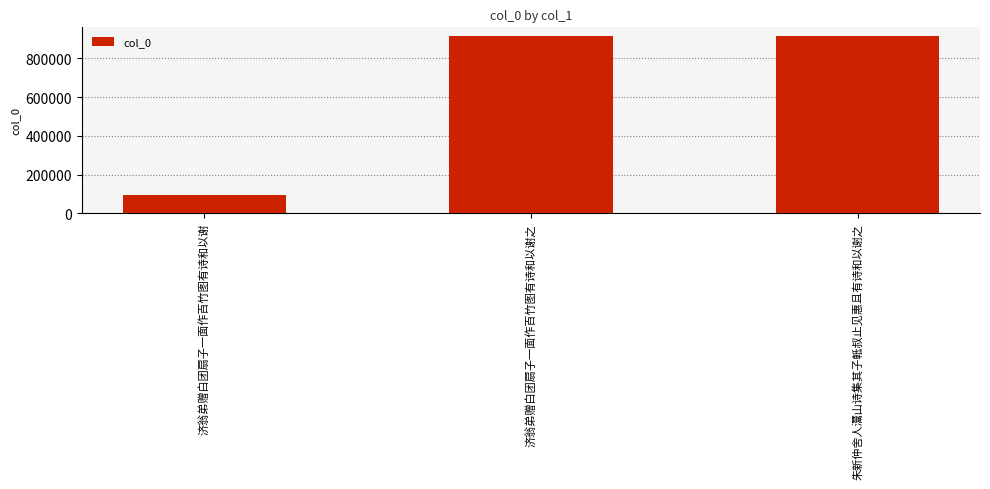

The value at 济翁弟赠白团扇子一面作百竹图有诗和以谢之 is 1502926. True or false?

False